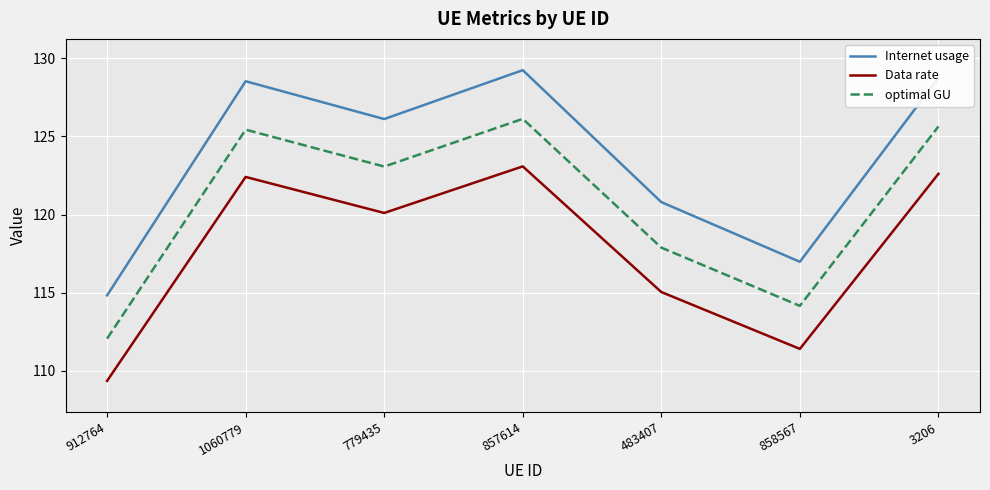

Which category has the highest value across all series?

857614